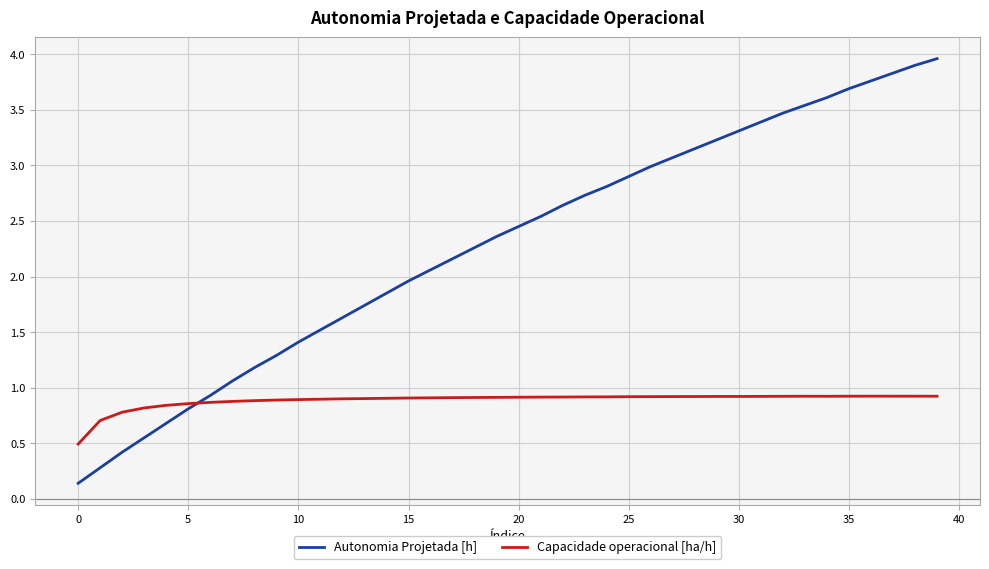

What is the greatest value displayed?

4.0